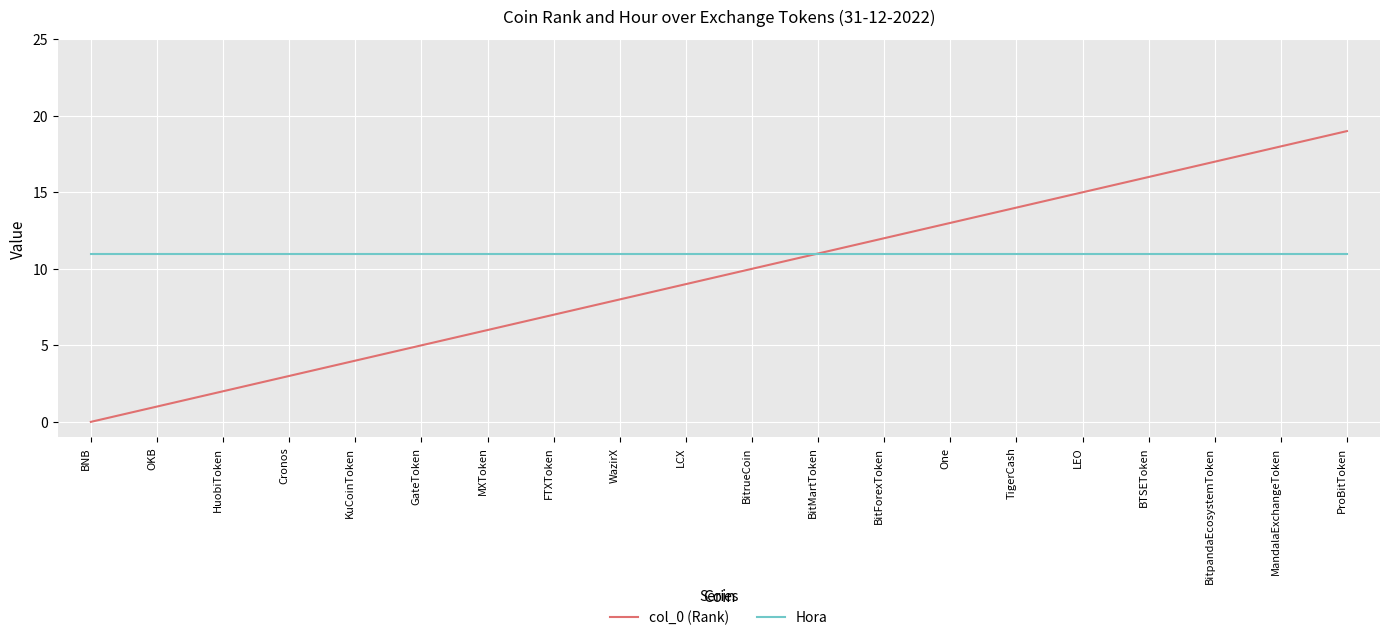

At which category is the sum across all series the highest?

ProBitToken